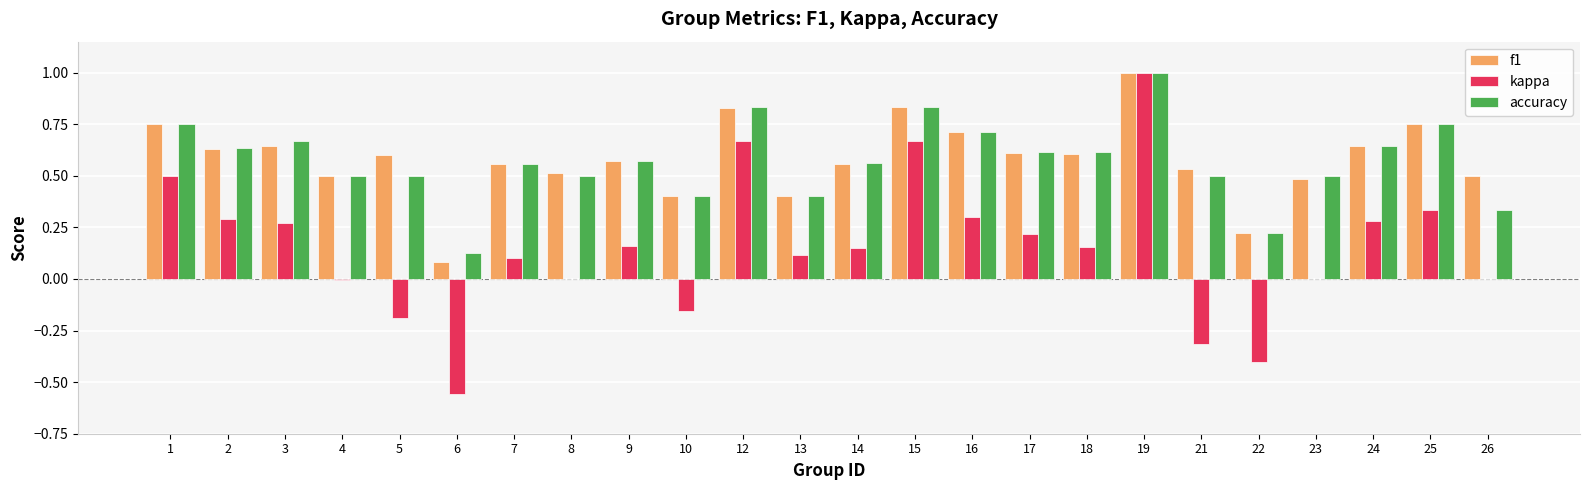

What is the sum of all accuracy values?

13.7